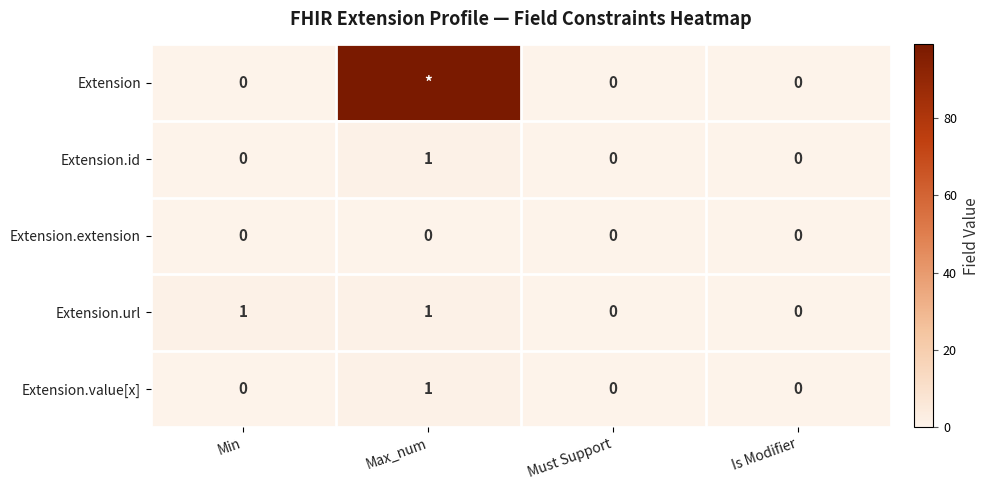

What is the difference between the Extension.id values at Is Modifier and Max_num?

1